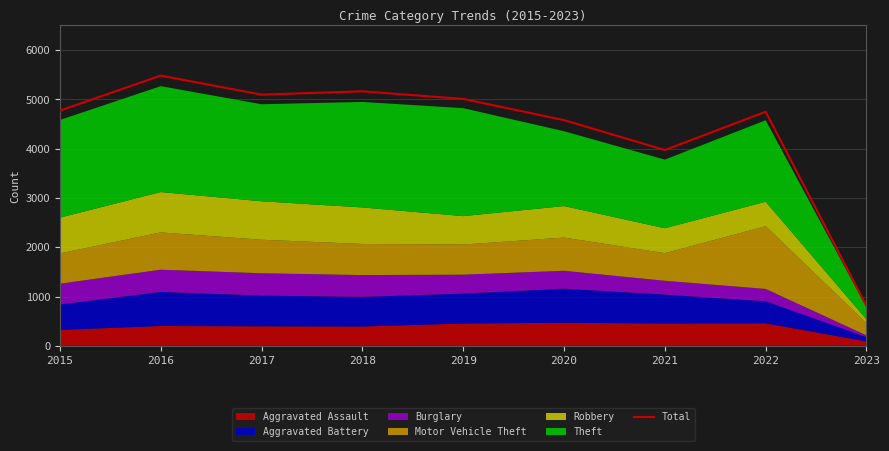

Is it true that the value at 2021 is 1639?

False